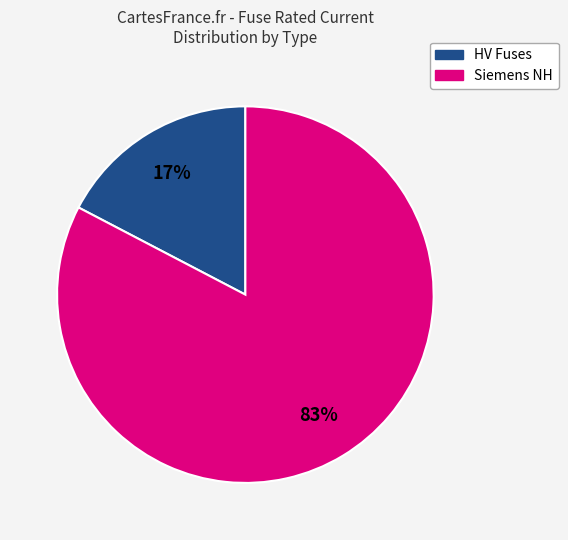

How many slices are in this pie chart?

2